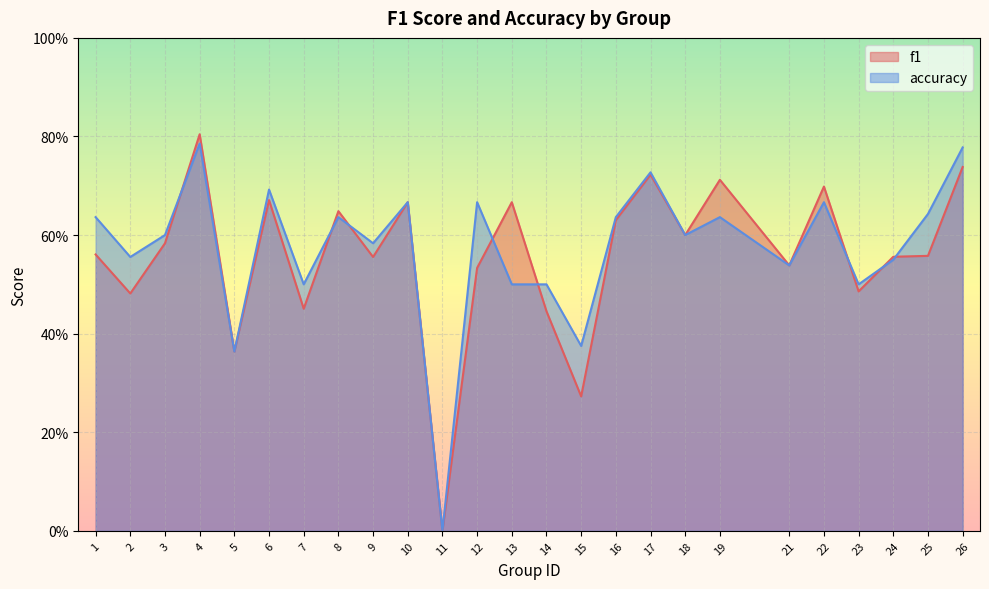

Where is the first local maximum for accuracy?

4